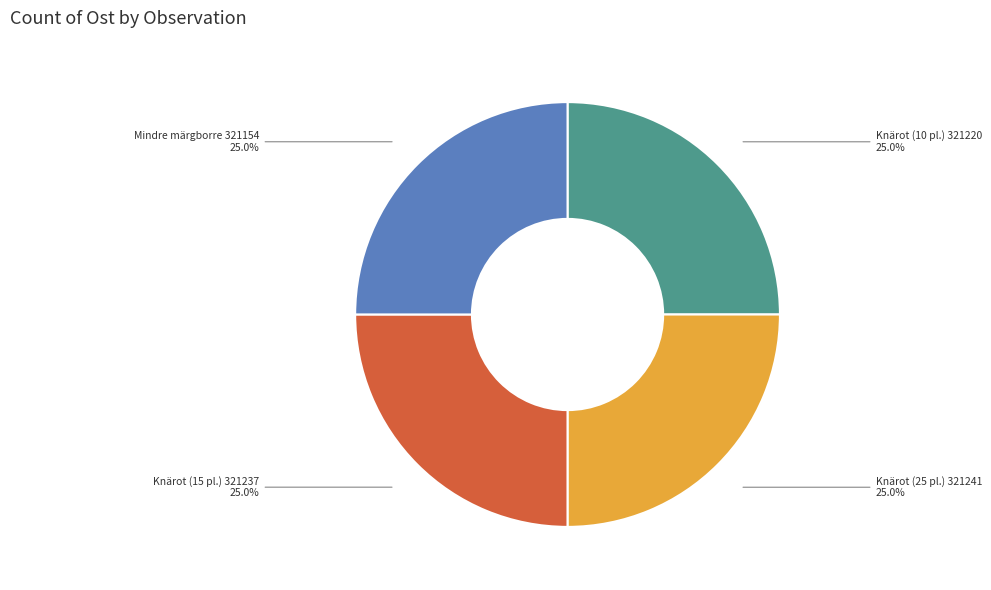

Does any single category account for the majority?

No